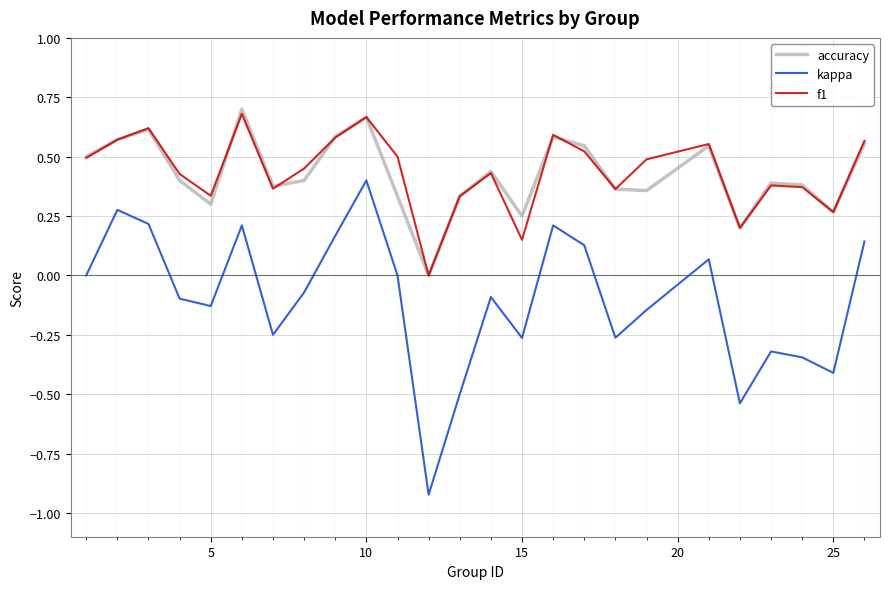

Which series has the widest spread of values?

kappa